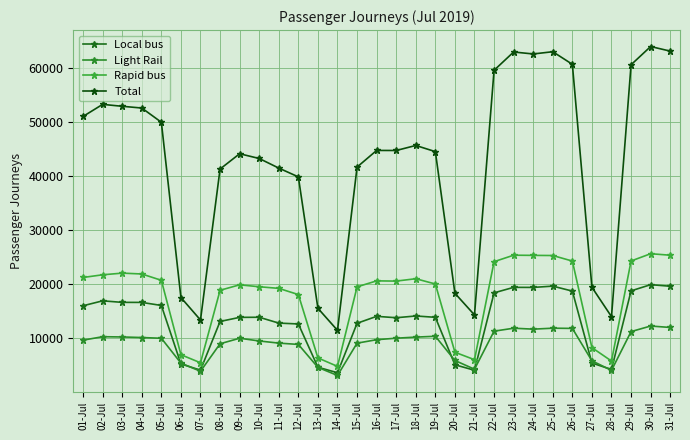

How many data points in Light Rail are less than 9967?

15